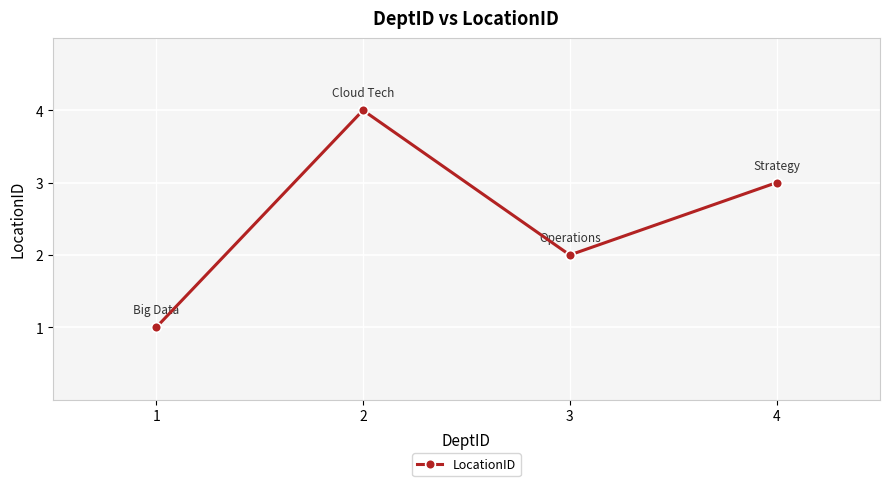

List the labels in order of value, largest first.

2, 4, 3, 1